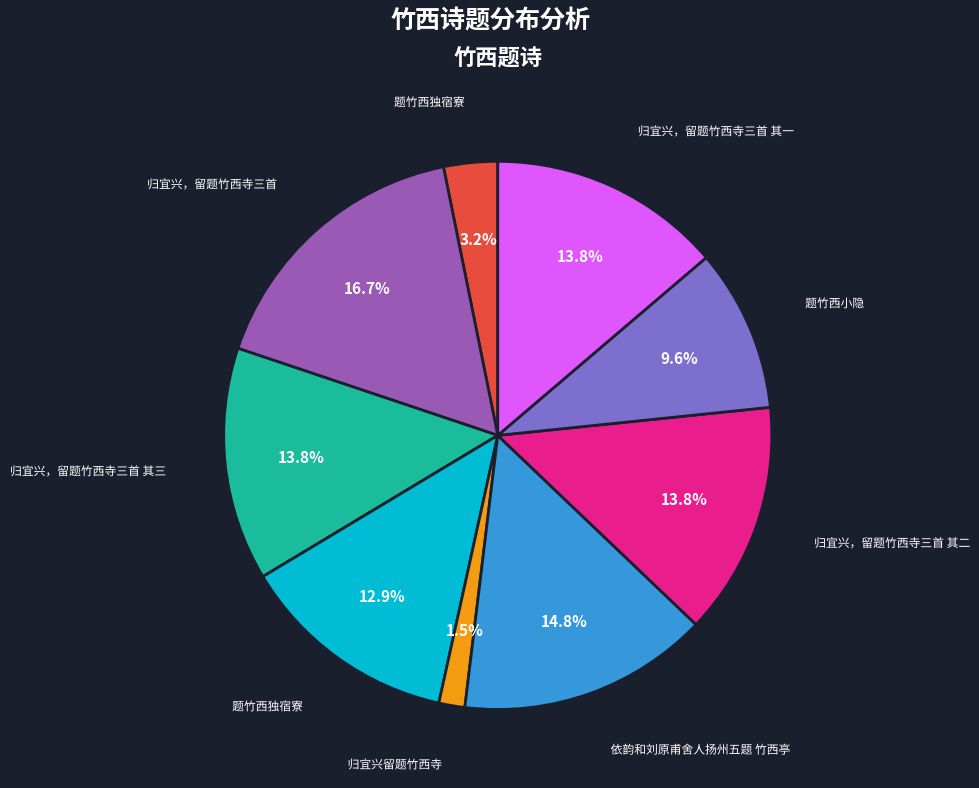

Does any single category account for the majority?

No